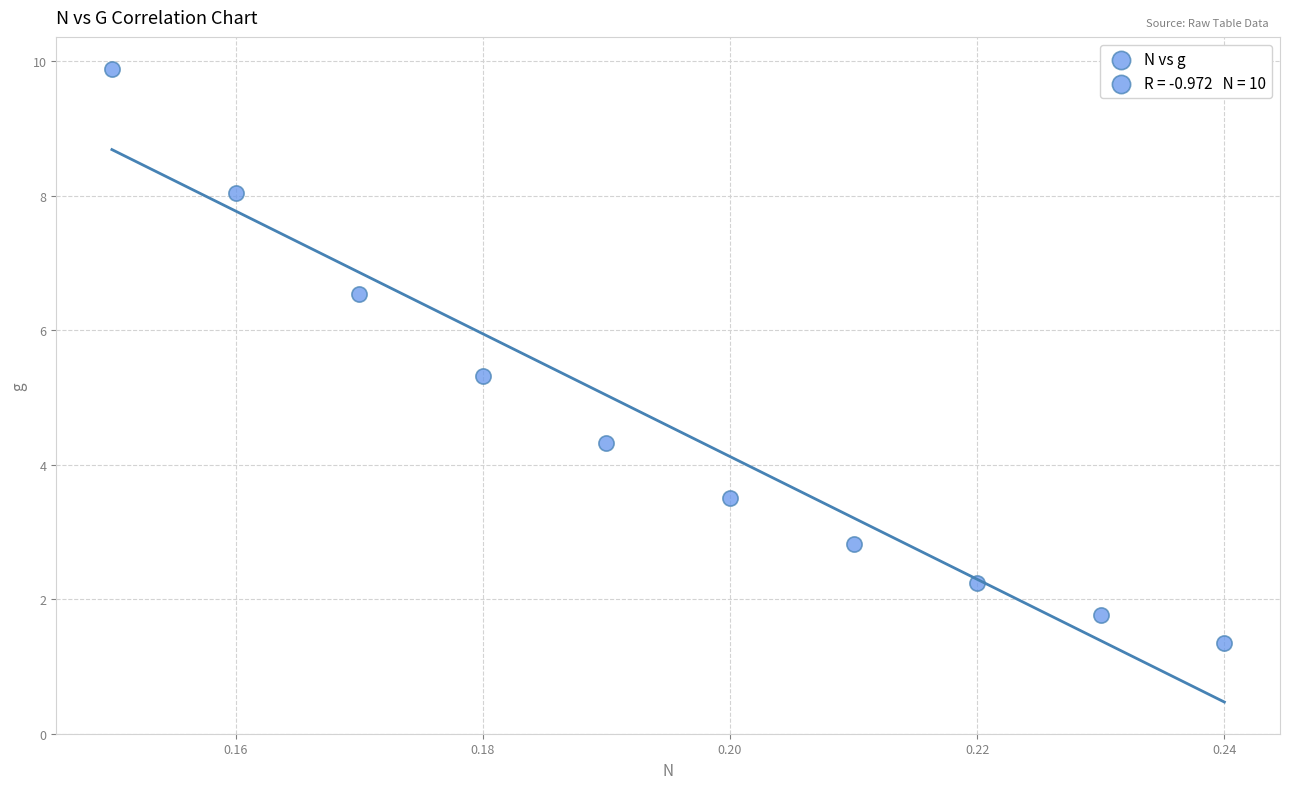

What is the range of Y values (max minus min)?

8.5